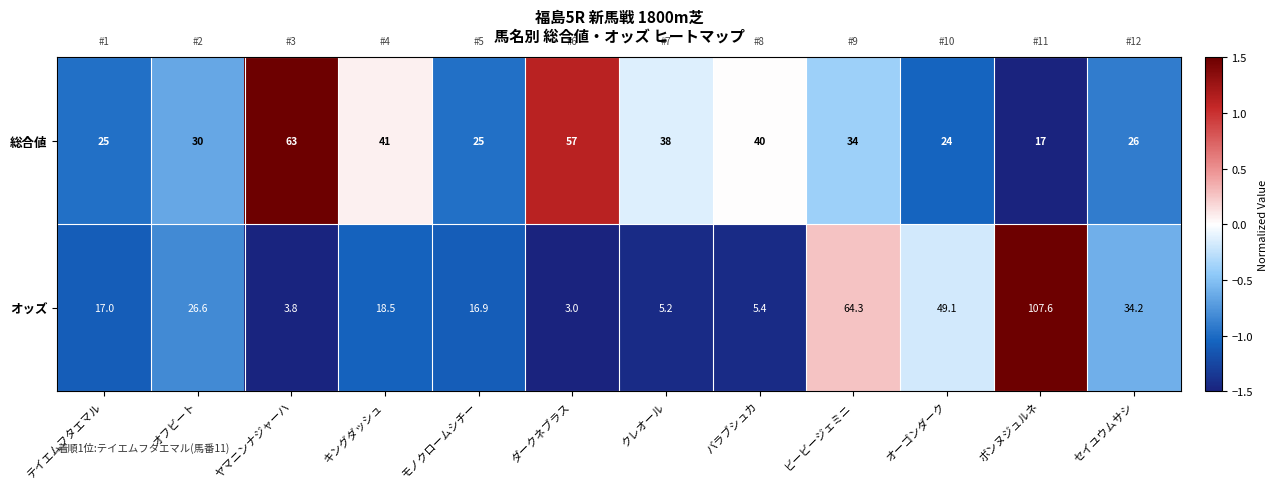

Which category has the lowest value across all series?

ダークネブラス